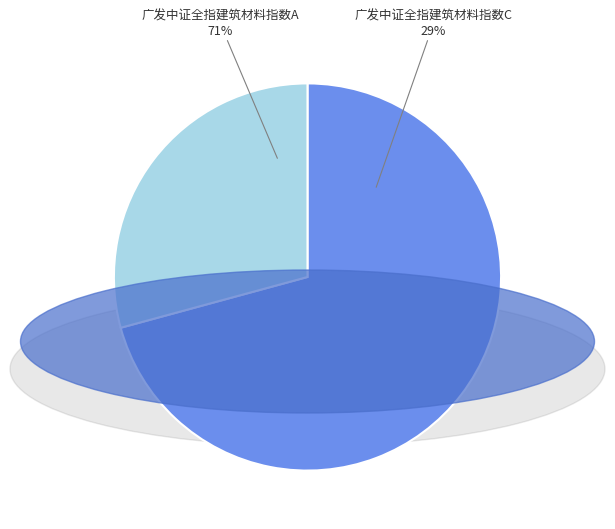

Rank the categories by value from lowest to highest.

广发中证全指建筑材料指数C, 广发中证全指建筑材料指数A